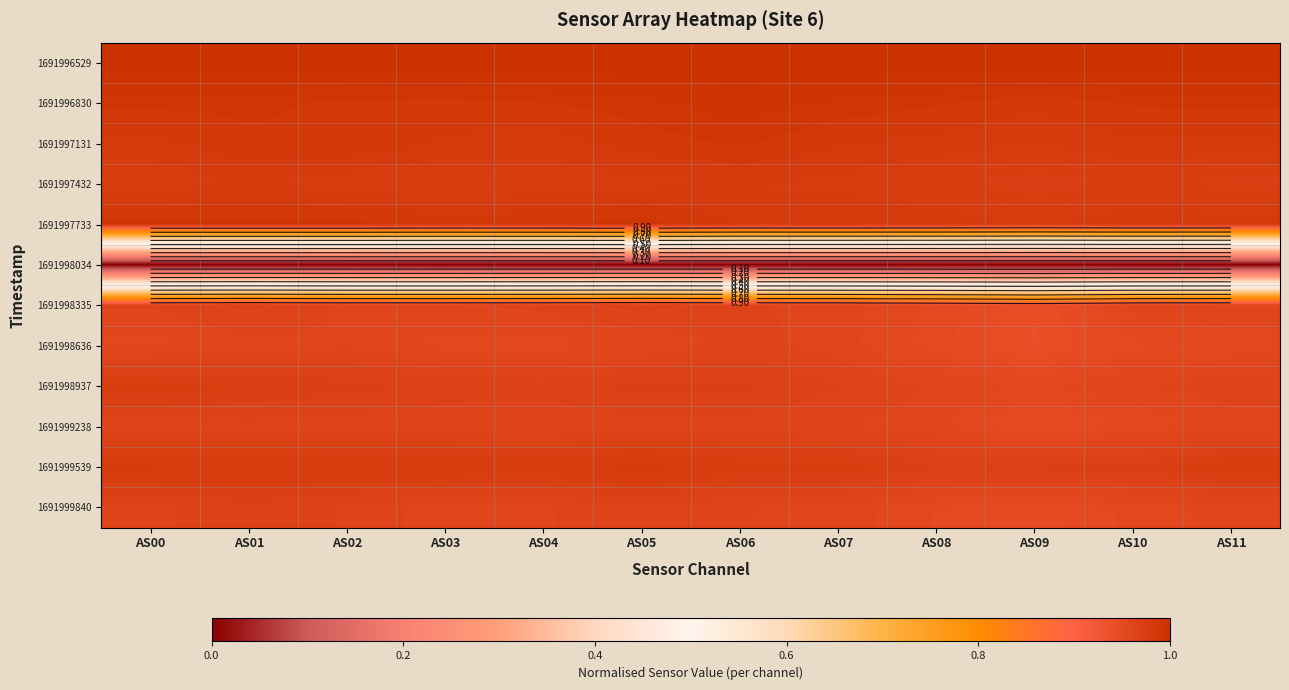

What is the greatest value displayed?

1.0